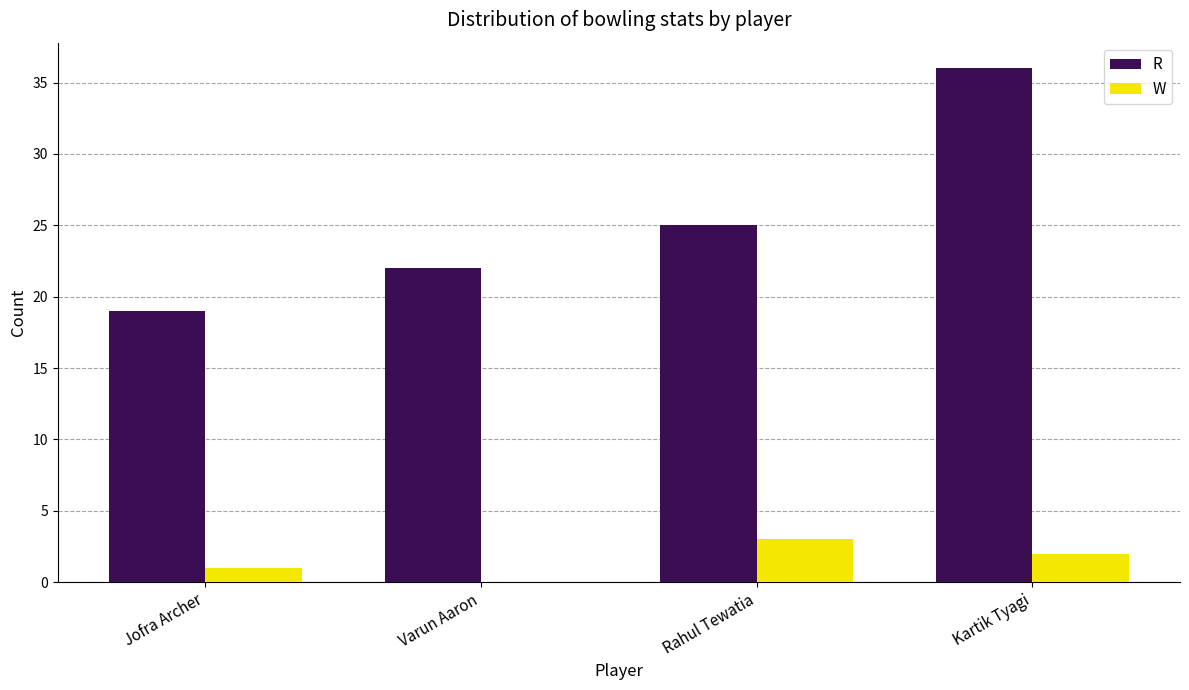

At which label does R reach its peak?

Kartik Tyagi